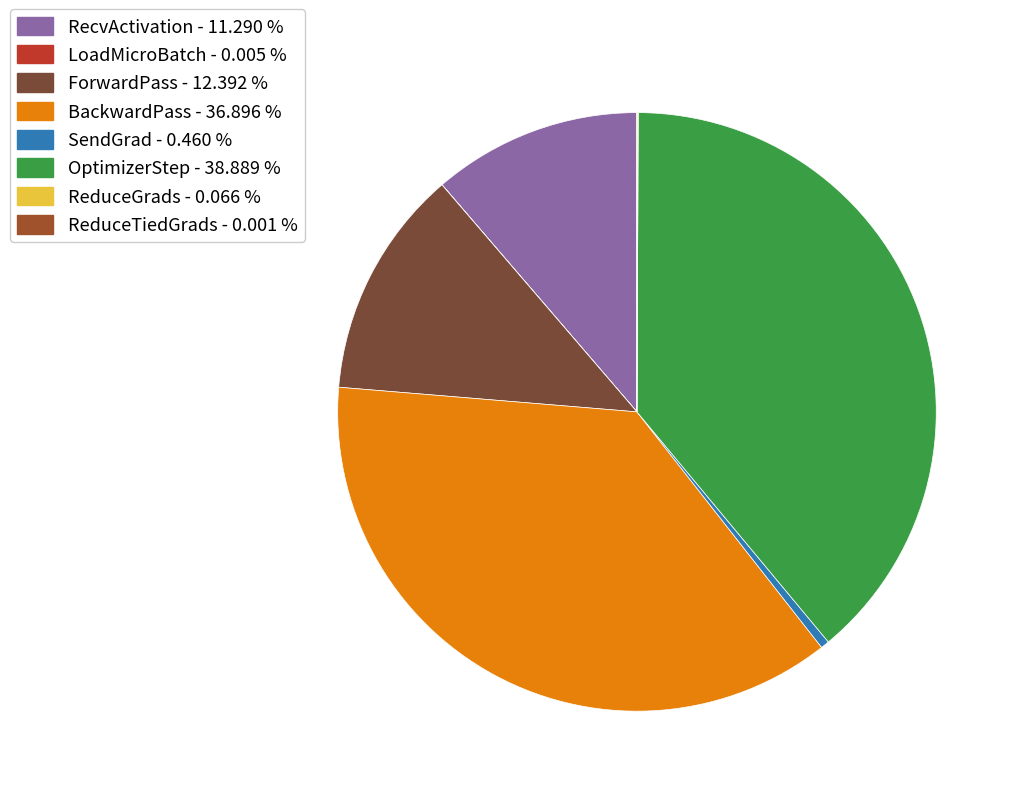

Which slice is the smallest?

ReduceTiedGrads